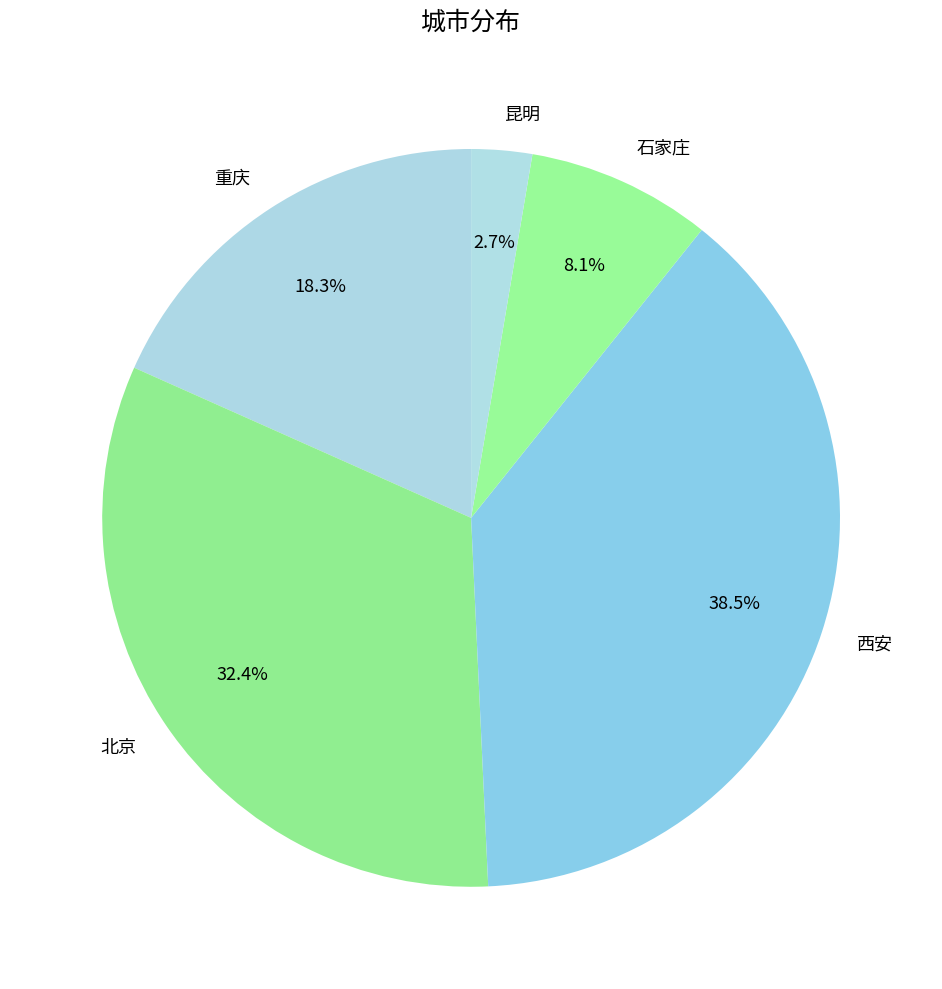

What percentage is the 重庆 slice, to the nearest percent?

18%